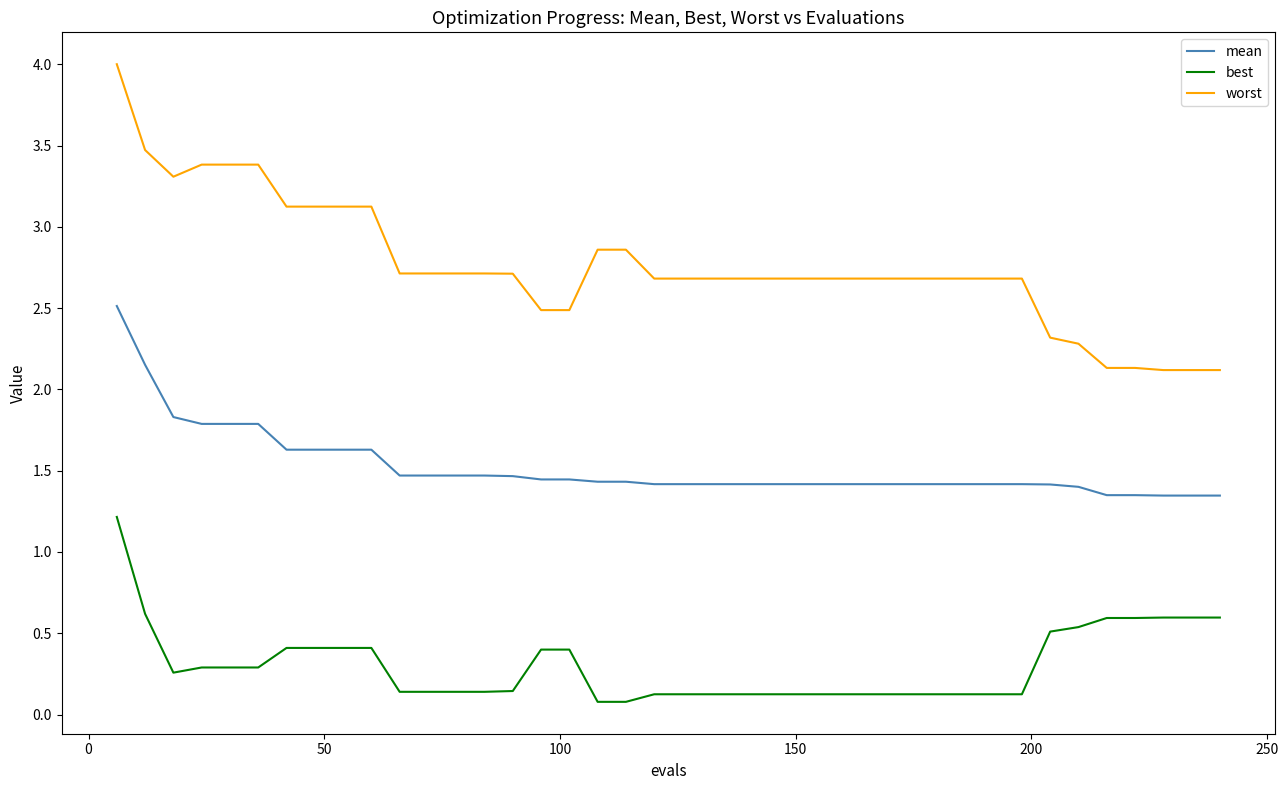

What is the highest value of the best series?

1.2